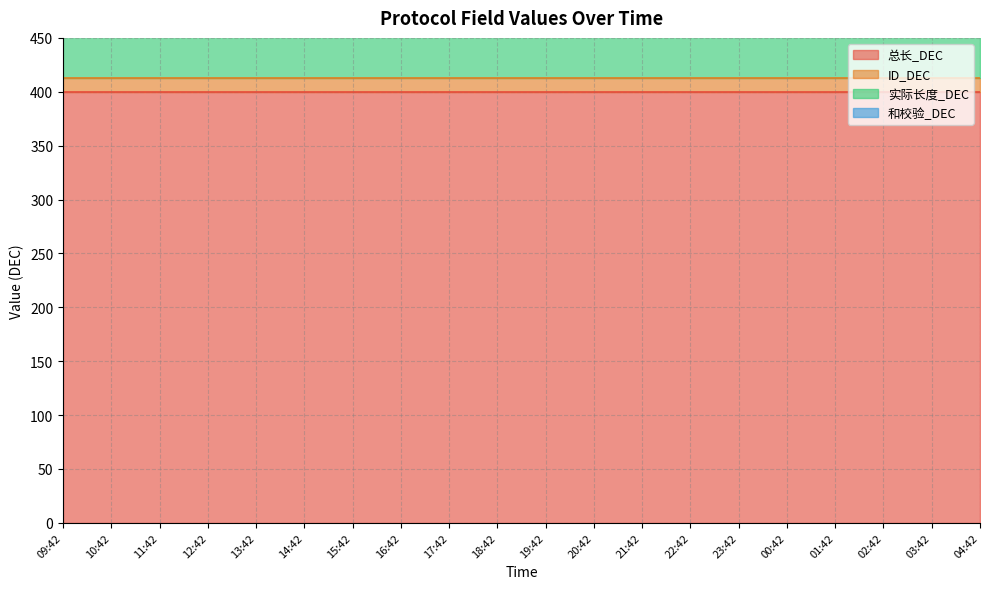

Rank the categories by 和校验_DEC value from highest to lowest.

09:42, 10:42, 11:42, 12:42, 13:42, 14:42, 15:42, 16:42, 17:42, 18:42, 19:42, 20:42, 21:42, 22:42, 23:42, 00:42, 01:42, 02:42, 03:42, 04:42